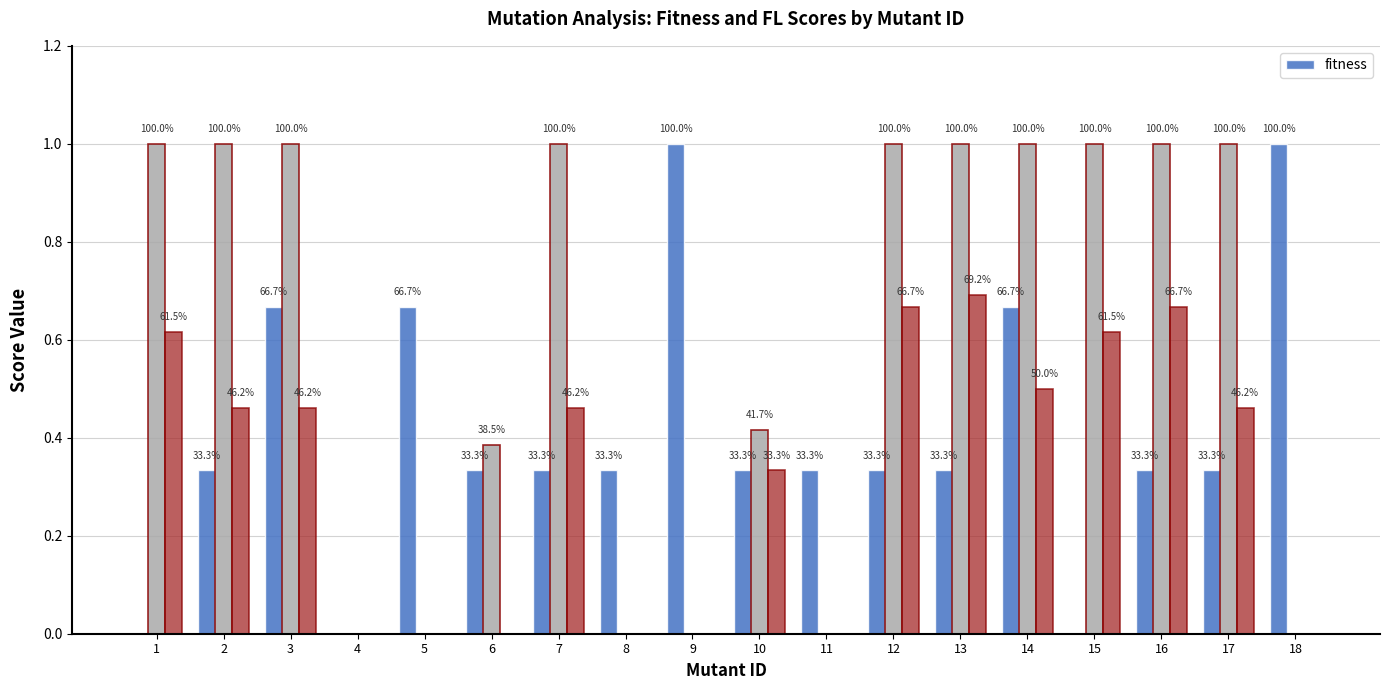

How many values exceed 0?

15